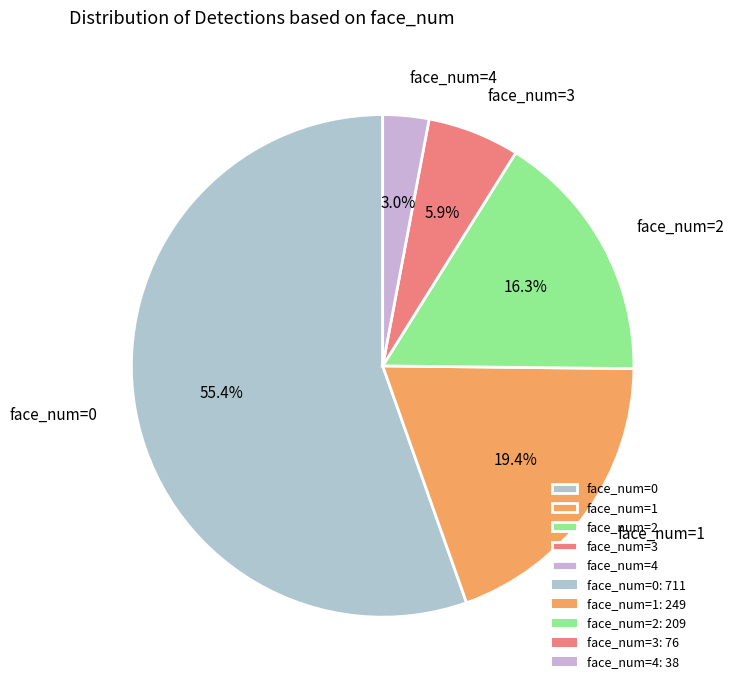

Approximately how many times larger is the value at face_num=3 compared to face_num=1?

0.3